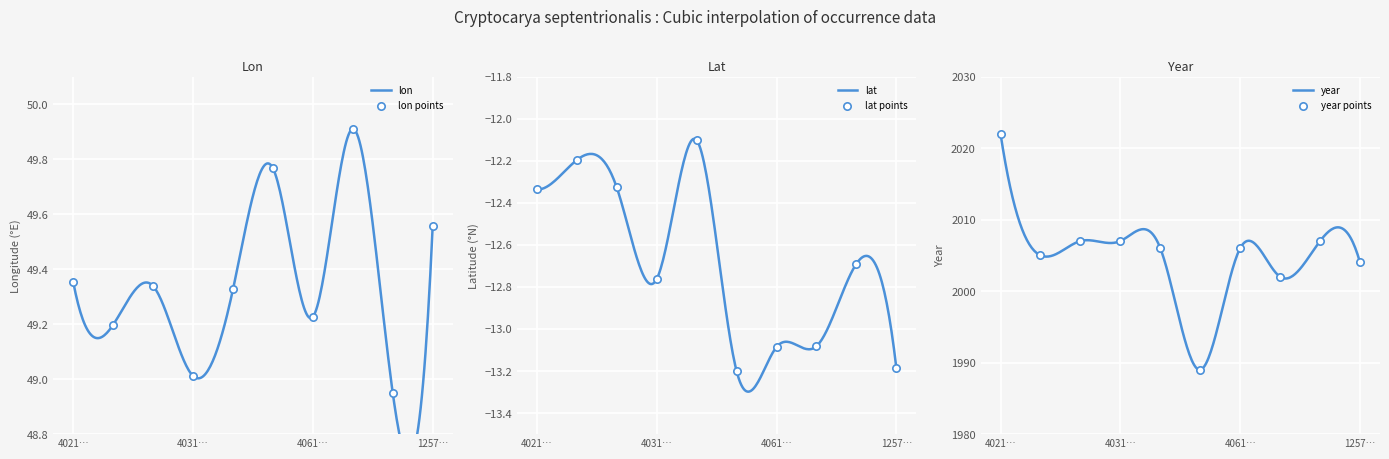

Which series reaches the minimum Y coordinate?

lat